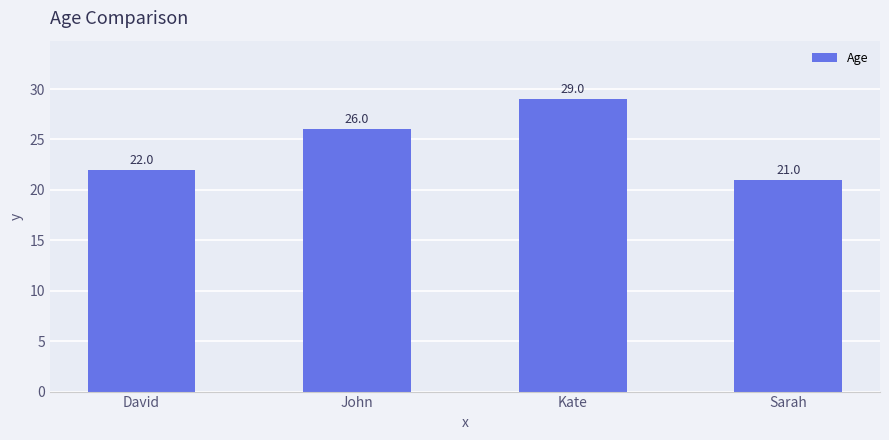

What is the label of the 3rd bar from the right?

John